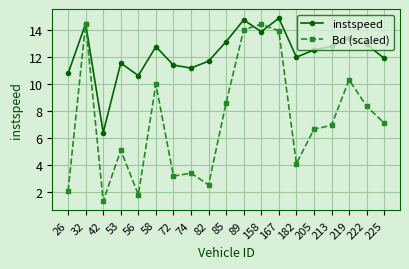

What is the value of the instspeed point at the 10th from the left?

13.2